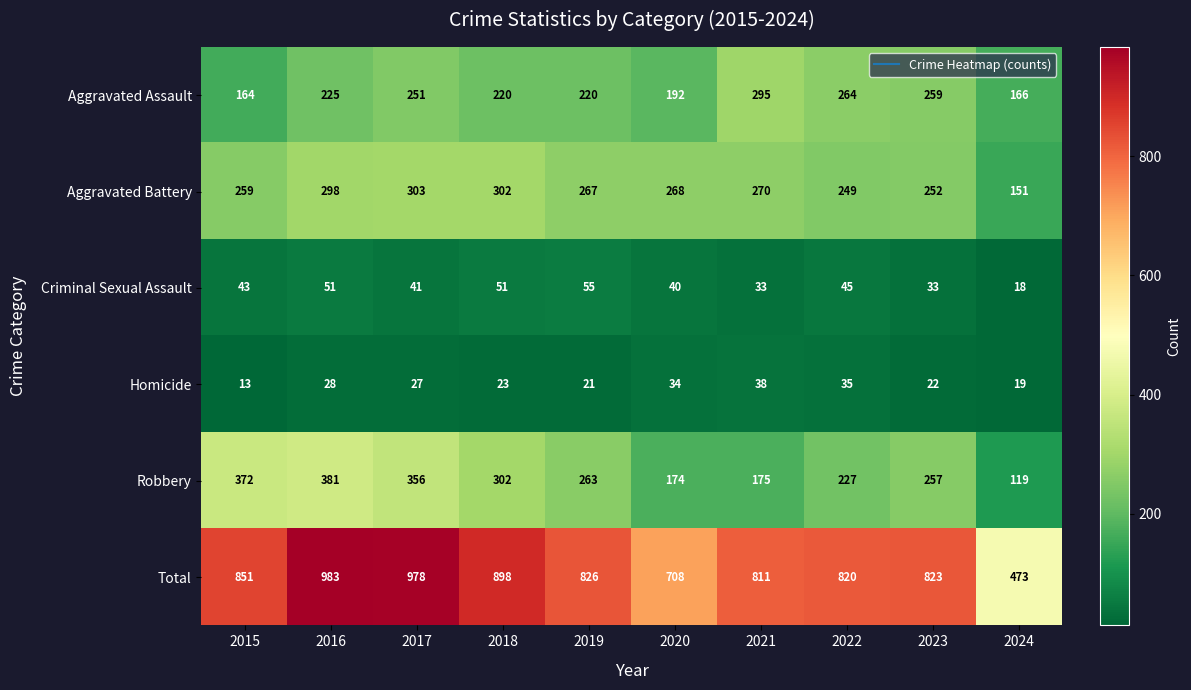

How many series are shown in this chart?

6